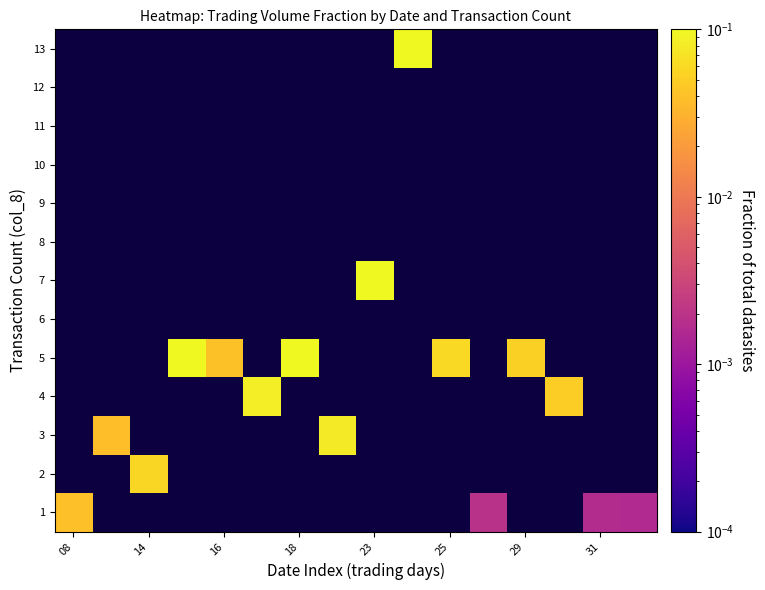

Count the number of categories in the chart.

16